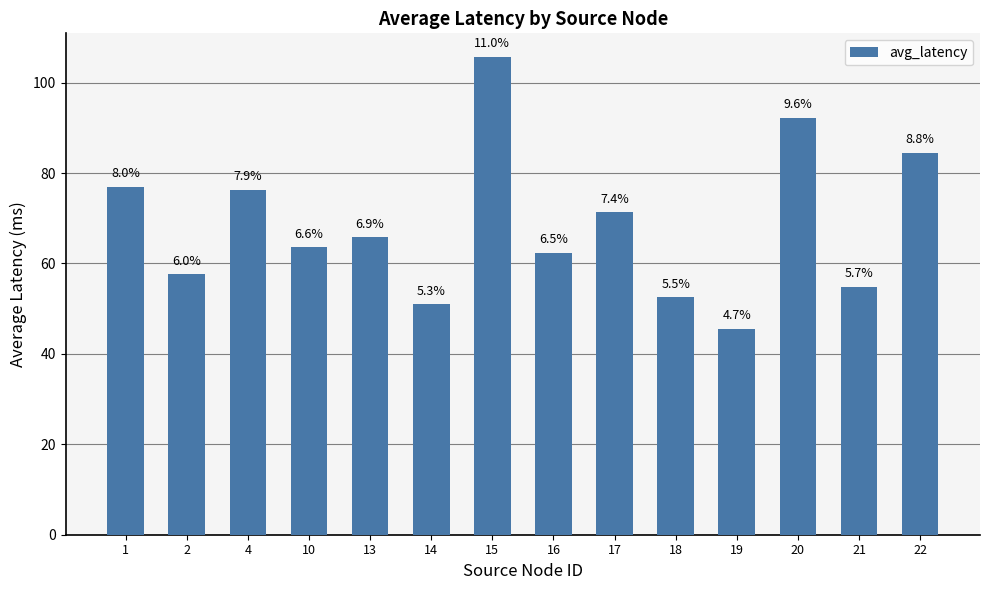

List the labels in order of value, largest first.

15, 20, 22, 1, 4, 17, 13, 10, 16, 2, 21, 18, 14, 19